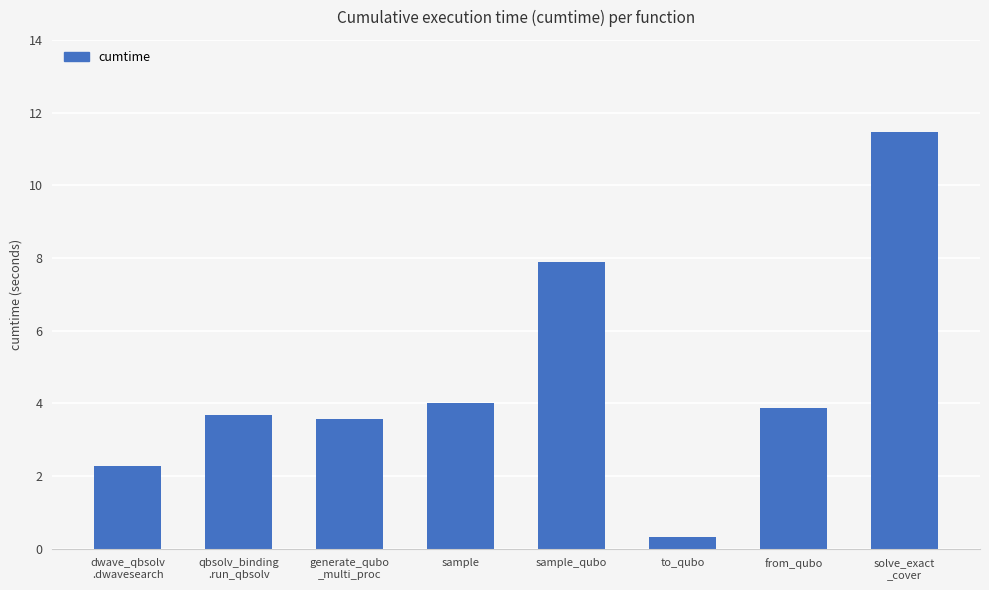

Between sample and solve_exact
_cover, which is larger?

solve_exact
_cover